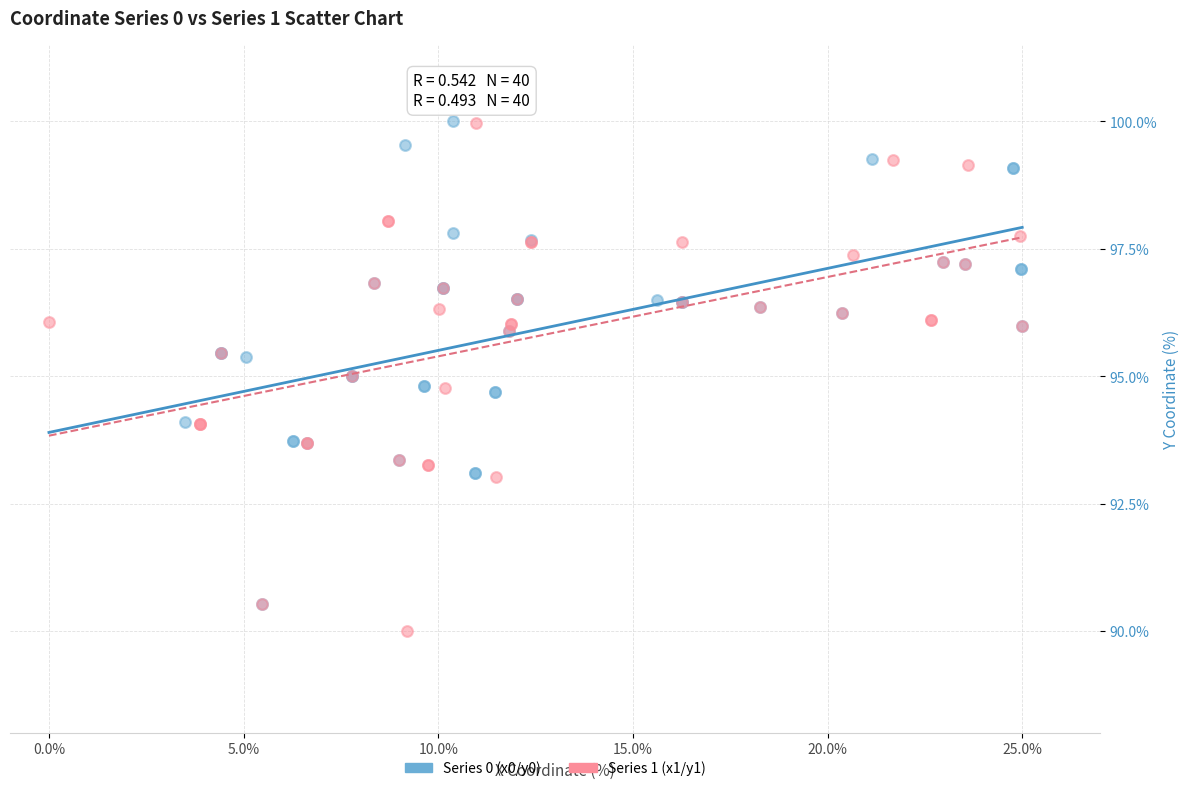

What are all the series names shown in the legend?

Series 0 (x0/y0), Series 1 (x1/y1)